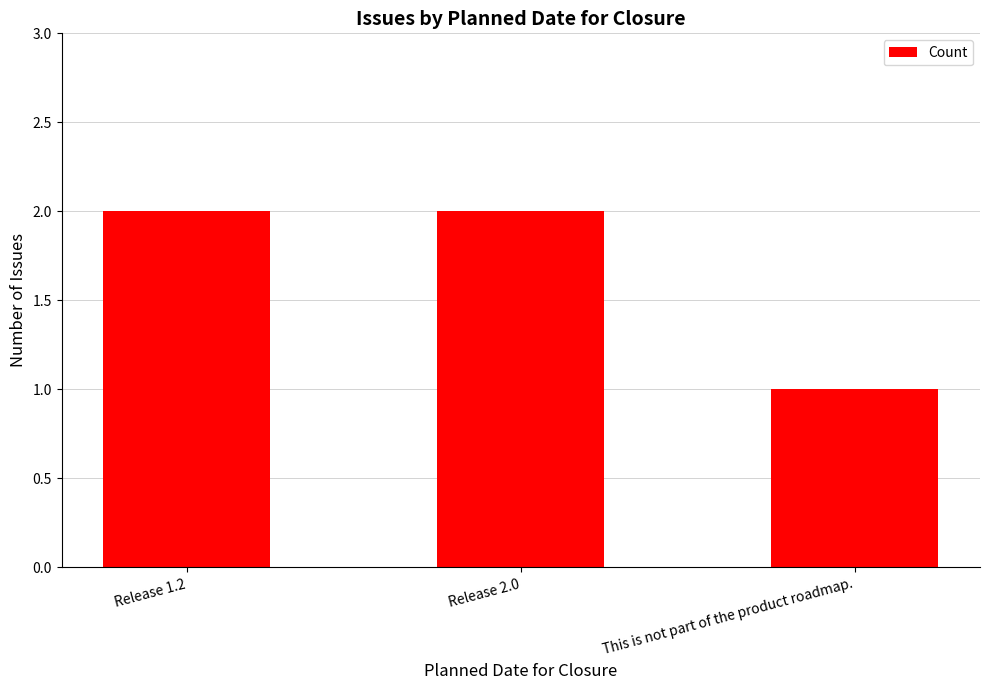

What is the approximate value at This is not part of the product roadmap.?

1